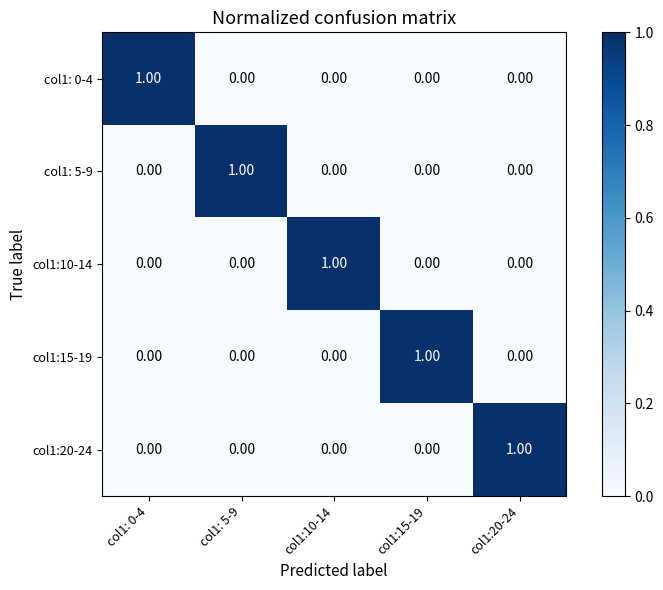

At how many categories does at least one series exceed 0?

5